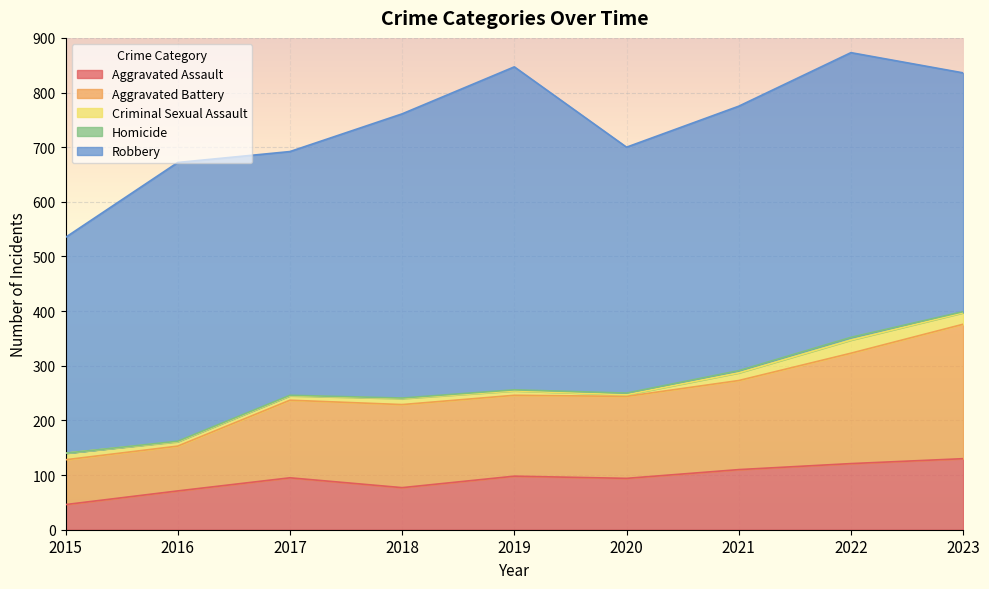

True or false: Aggravated Assault has a value of 46 at 2015.

True